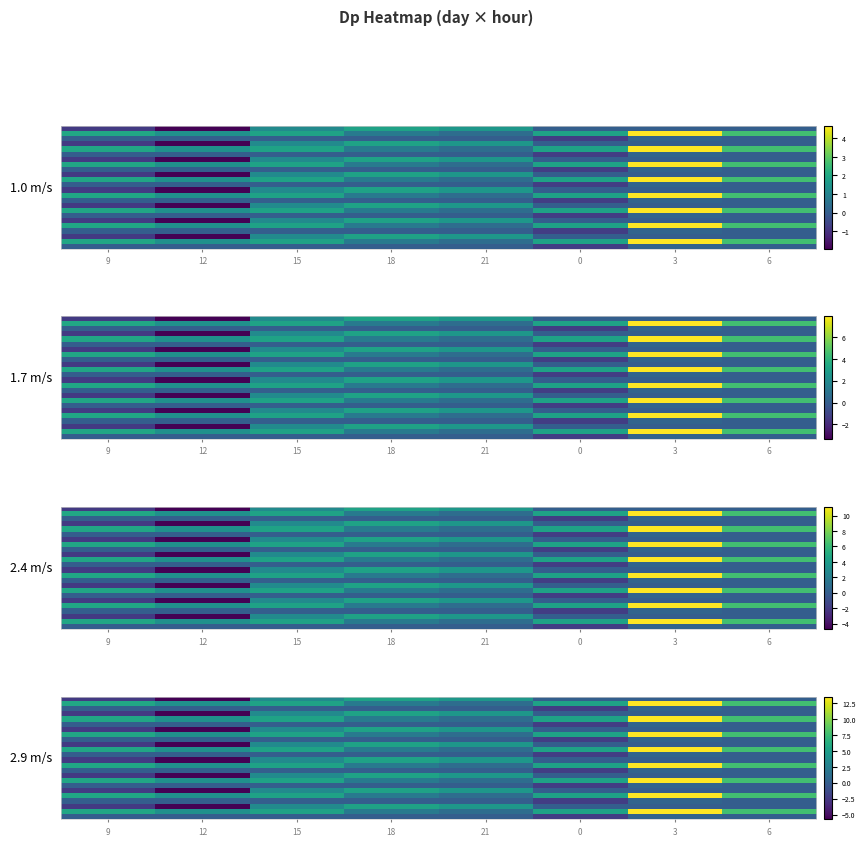

What is the spread (max minus min) of values at 9?

8.2